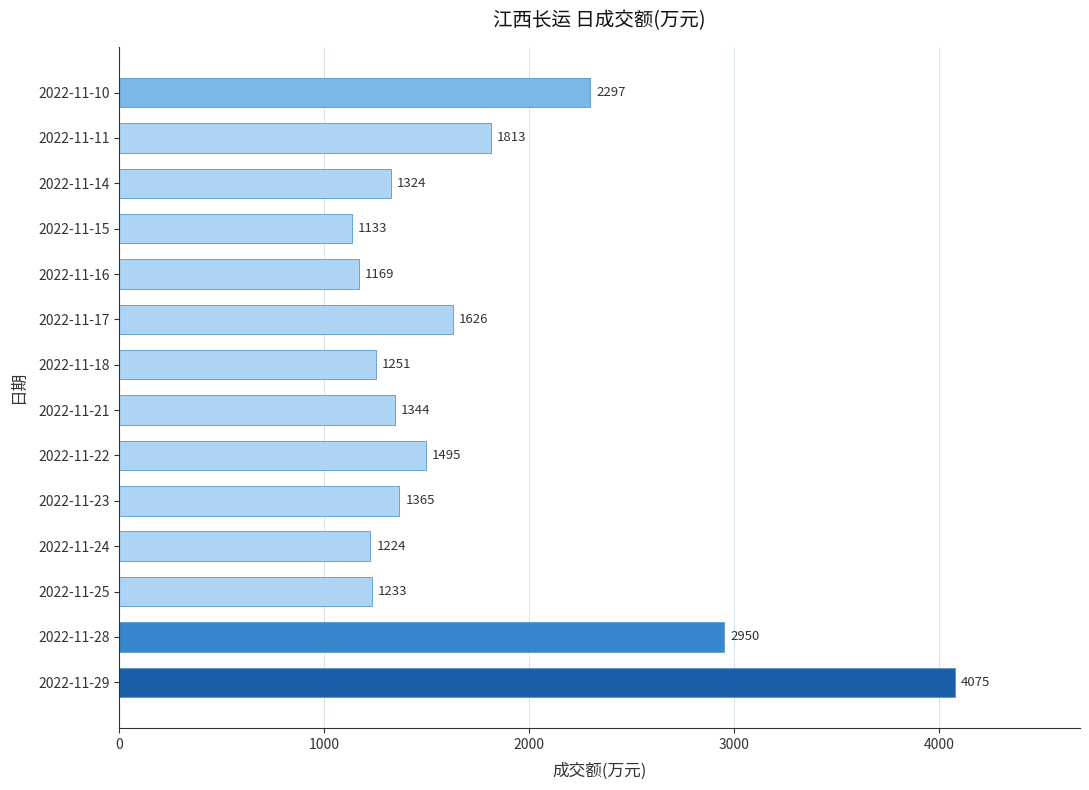

True or false: the data shows 4075 at 2022-11-29.

True